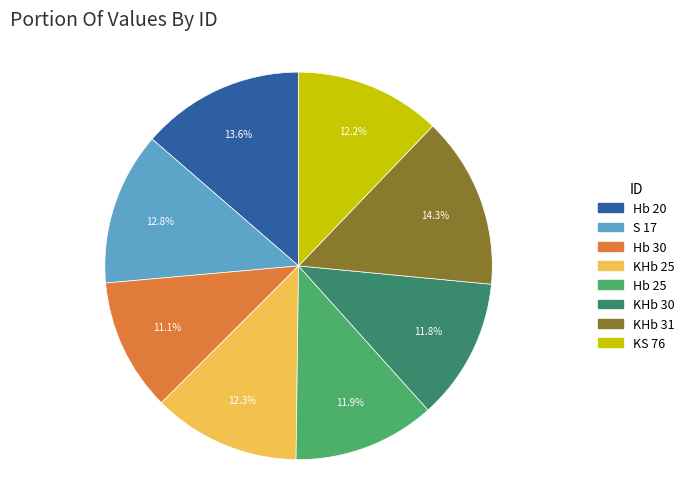

To the nearest percent, what is the average slice percentage?

12%